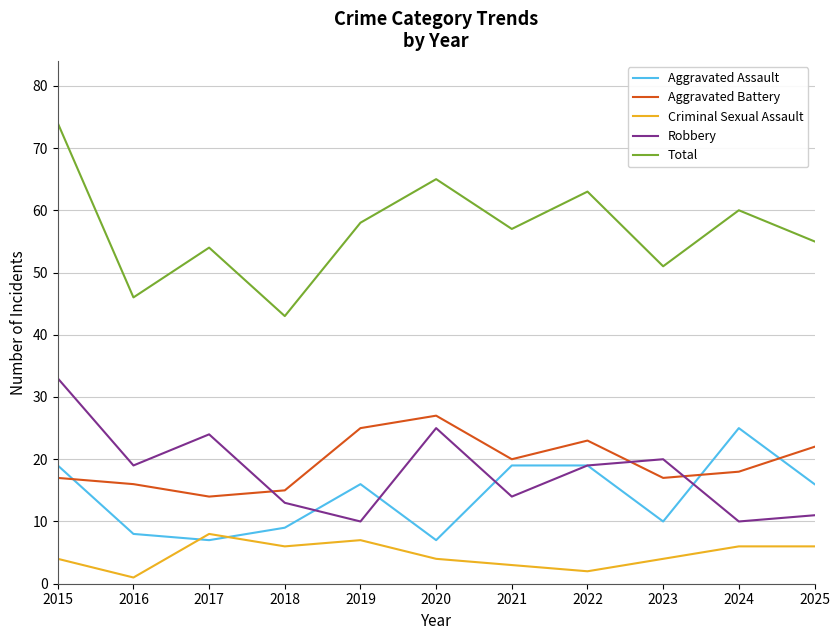

What are all the series names shown in the legend?

Aggravated Assault, Aggravated Battery, Criminal Sexual Assault, Robbery, Total